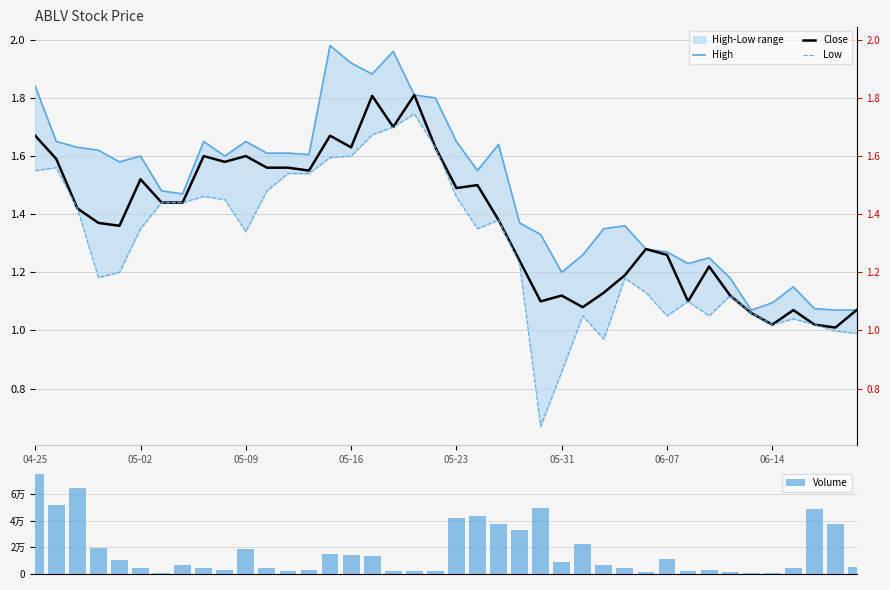

List the series in order of their peak value, highest first.

Volume, High, Close, Low